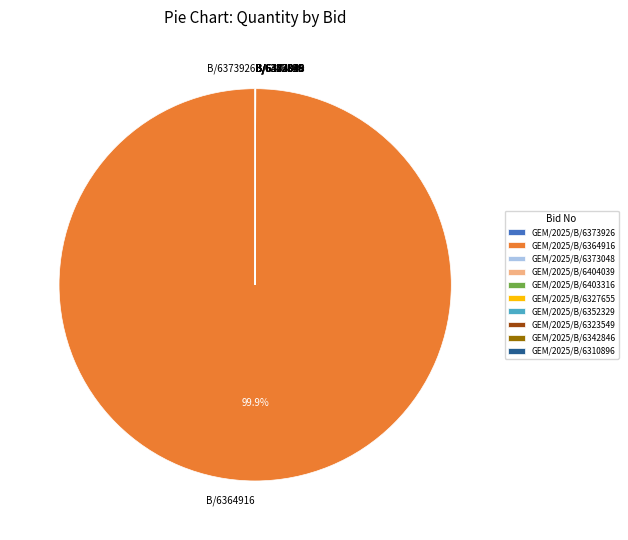

Does GEM/2025/B/6364916 account for over 50% of the chart?

Yes